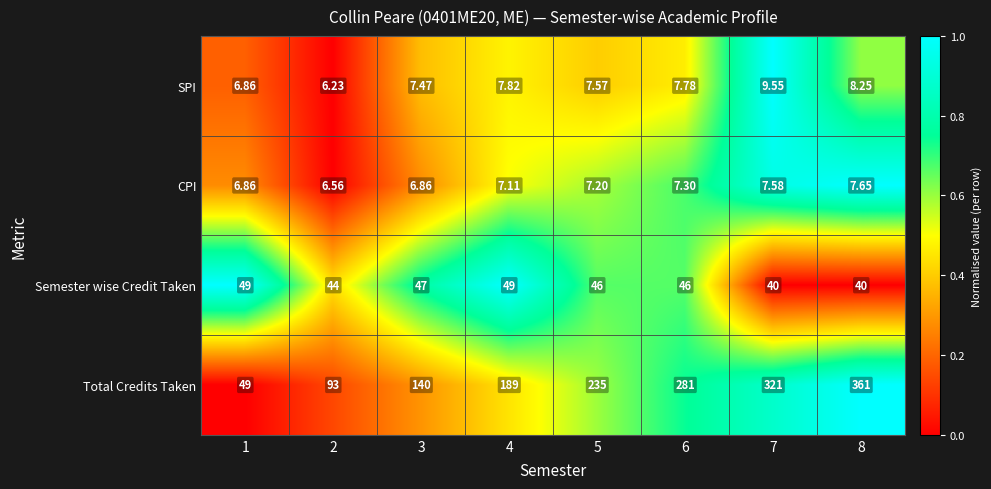

List the series in order of their peak value, lowest first.

CPI, SPI, Semester wise Credit Taken, Total Credits Taken